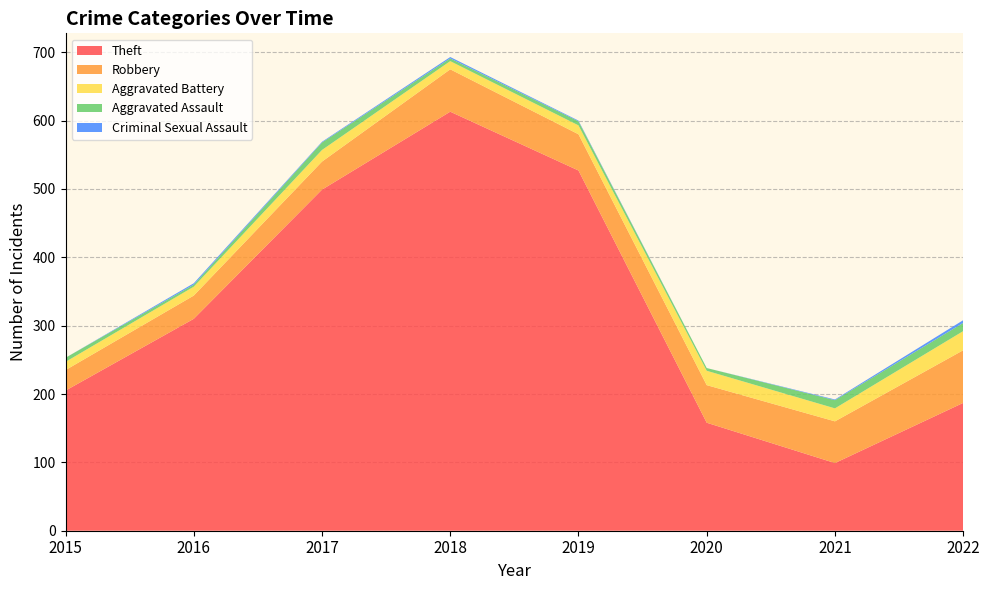

Reading right to left, what are all the values shown in this chart?

Theft: 187	99	158	527	613	499	310	205
Robbery: 77	61	55	53	62	41	34	30
Aggravated Battery: 28	19	21	13	12	17	13	12
Aggravated Assault: 12	12	4	6	4	11	3	6
Criminal Sexual Assault: 4	1	0	1	2	1	2	0